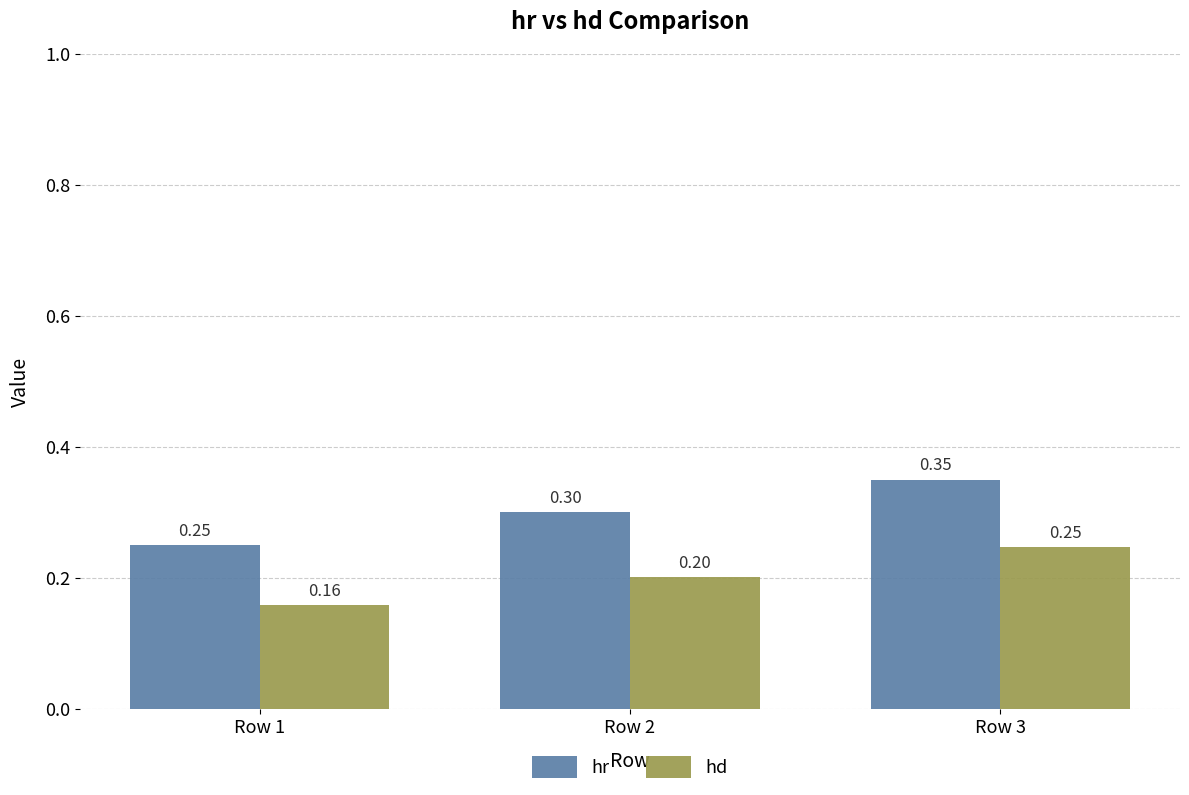

At Row 2, list the series in order from largest to smallest.

hr, hd